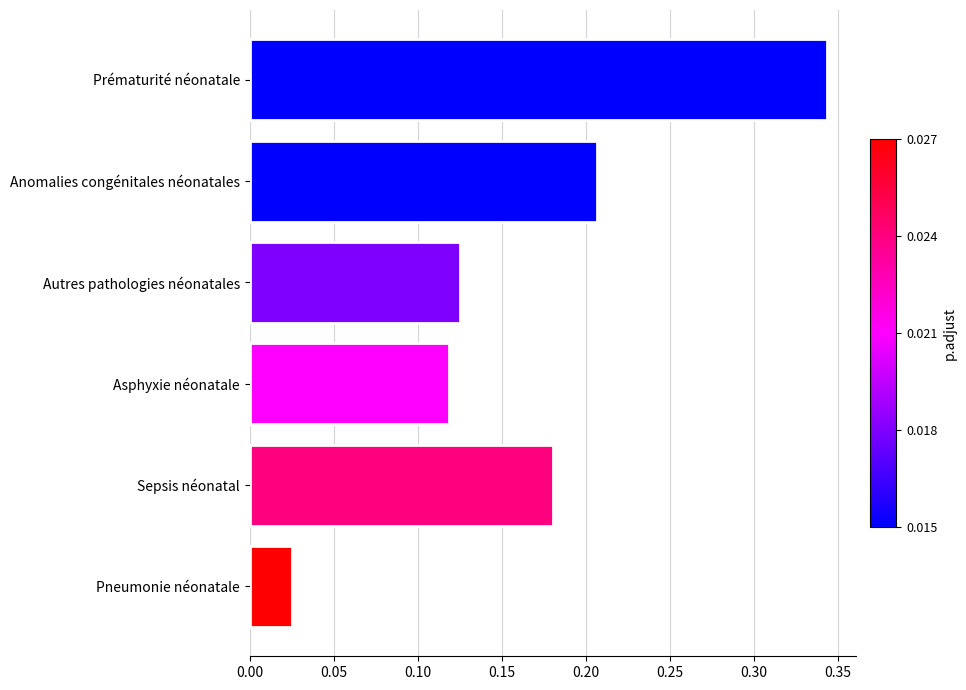

Between Prématurité néonatale and Pneumonie néonatale, which is larger?

Prématurité néonatale